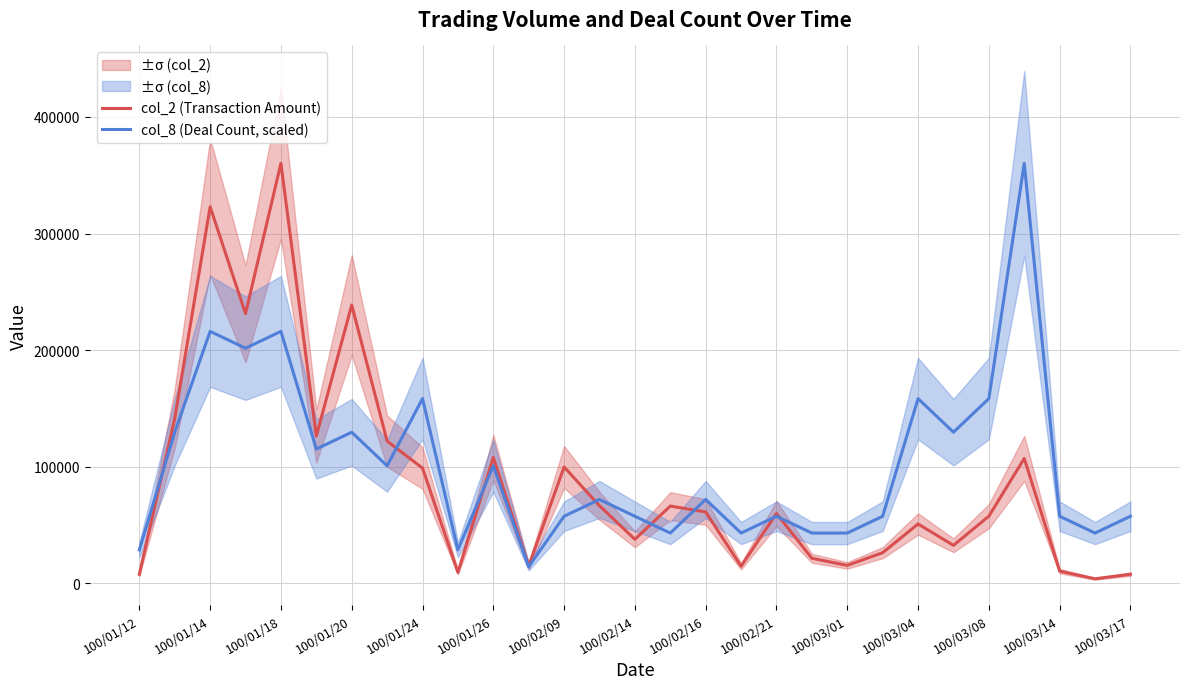

The value of col_2 (Transaction Amount) at 100/01/24 is 98910.0. True or false?

True